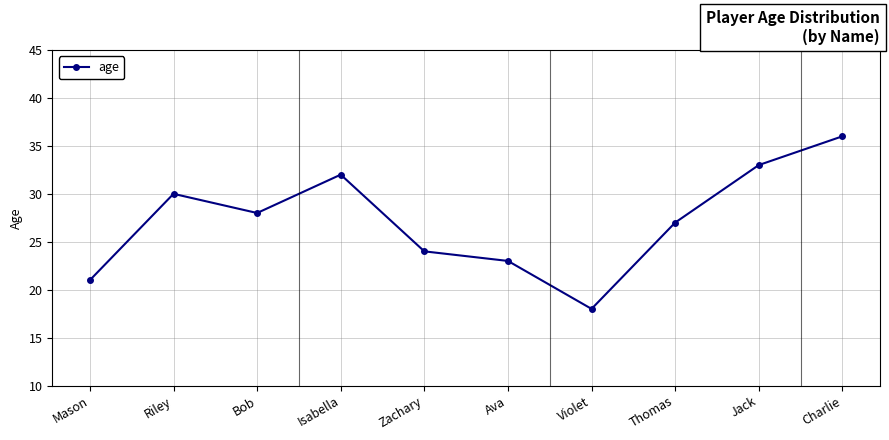

At which category does the chart reach its peak across all series?

Charlie